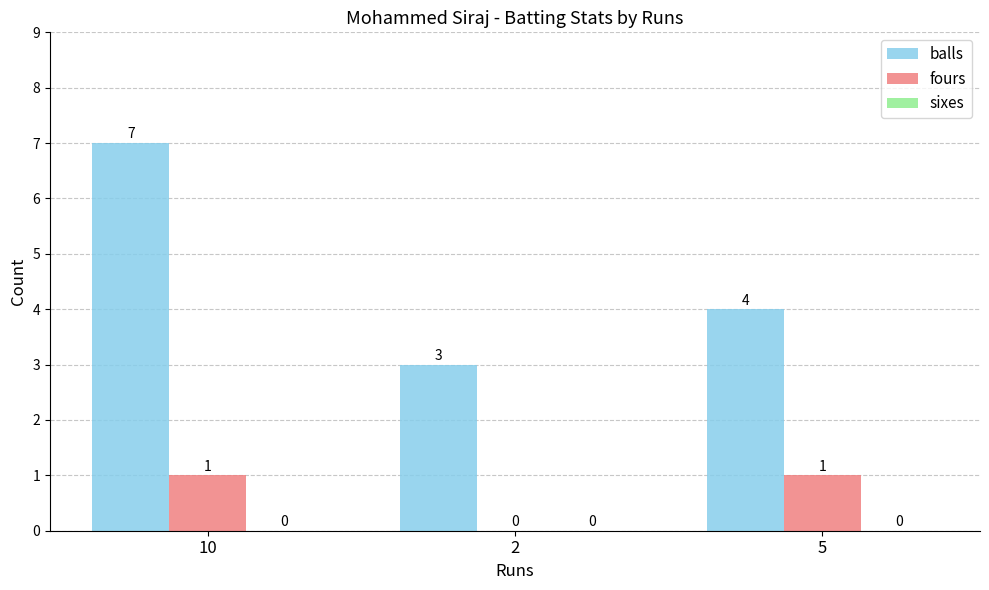

At which category is the sum across all series the highest?

10